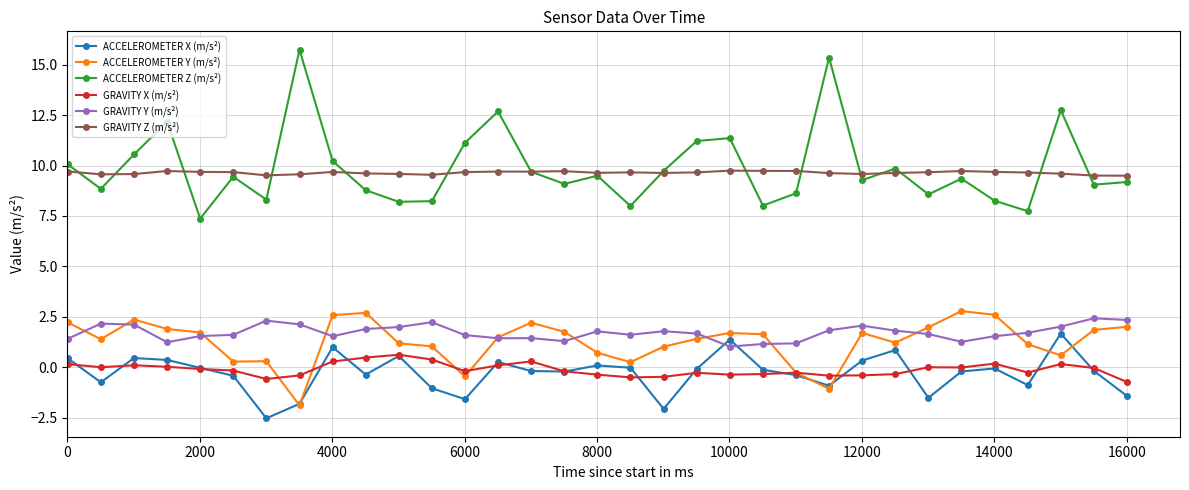

What is the value of the ACCELEROMETER Z (m/s²) point at the 16th from the left?

9.1